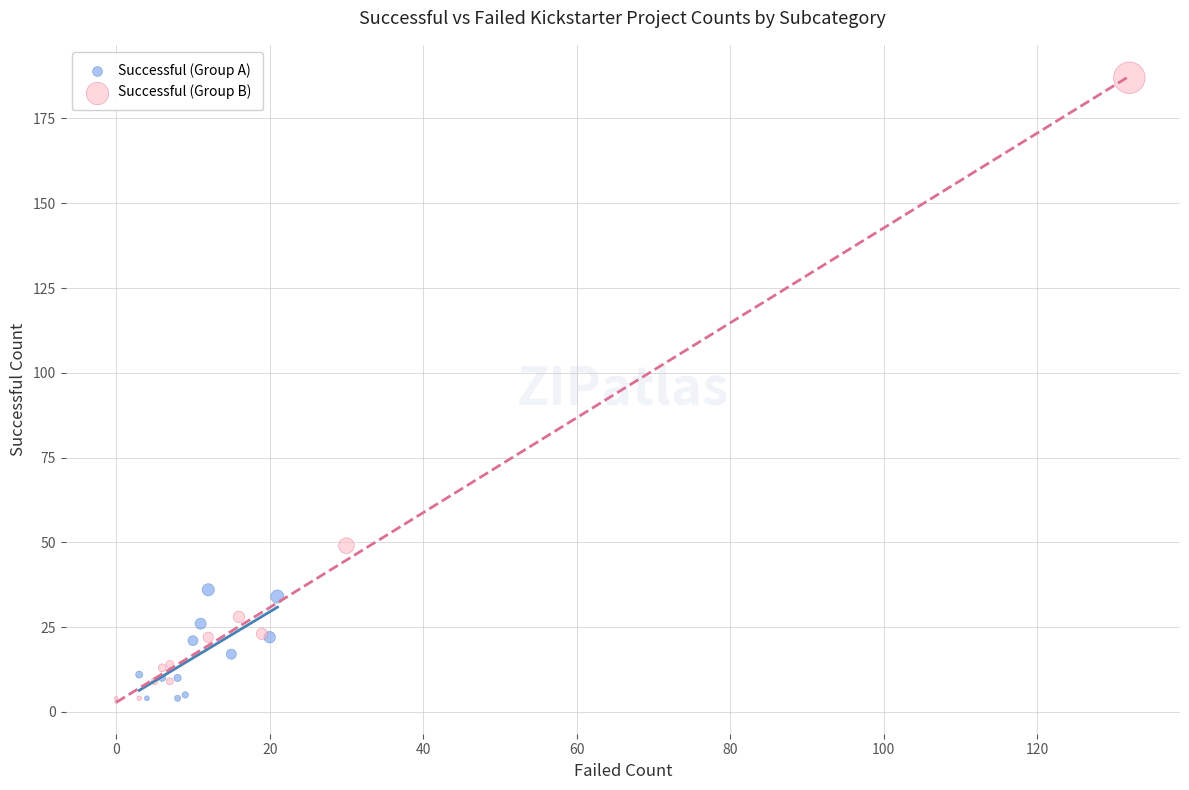

Which series reaches the maximum Y coordinate?

Successful (Group B)